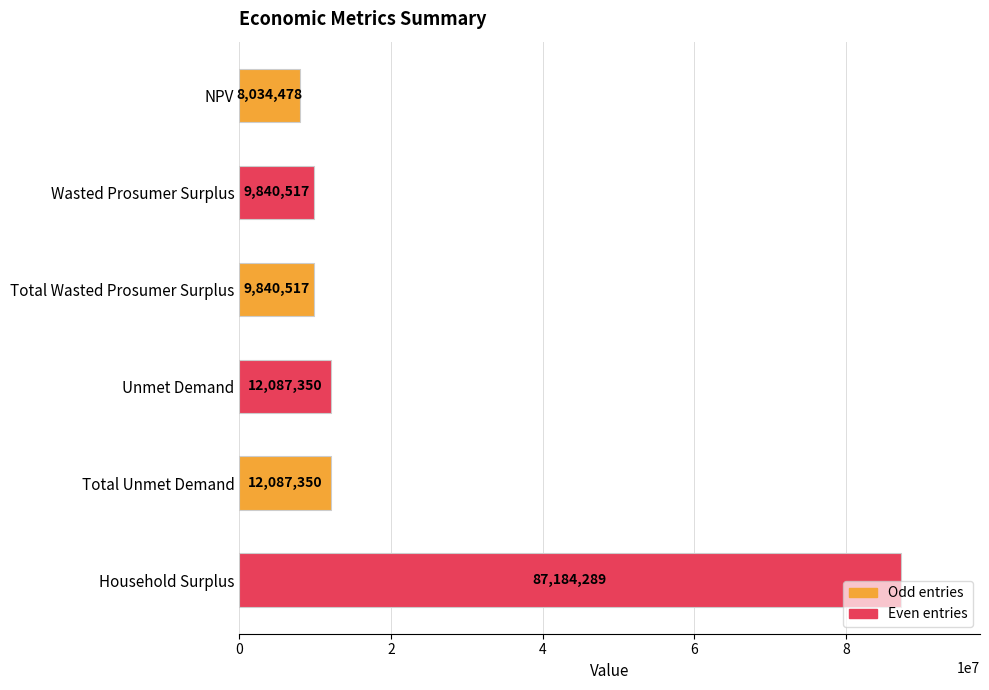

What position from the top is Unmet Demand?

4